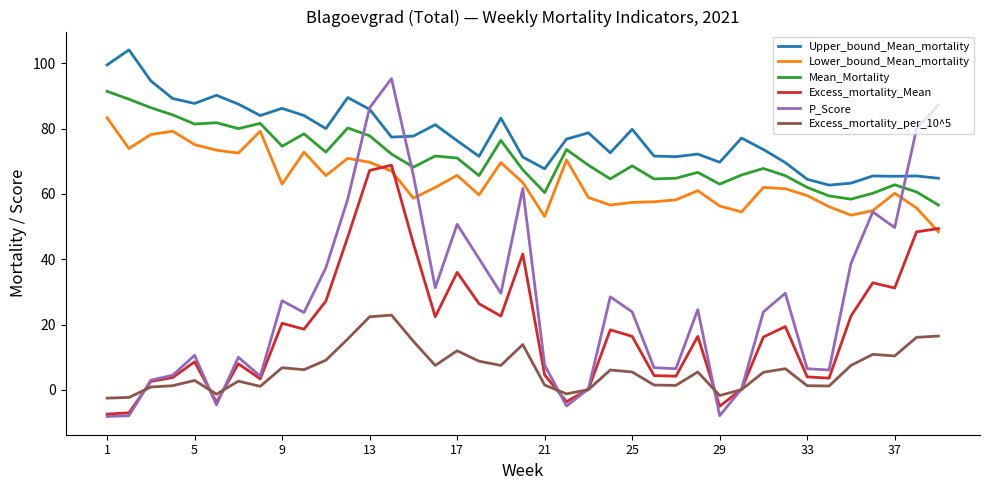

In Excess_mortality_Mean, how many points are higher than both neighbors (excluding endpoints)?

10